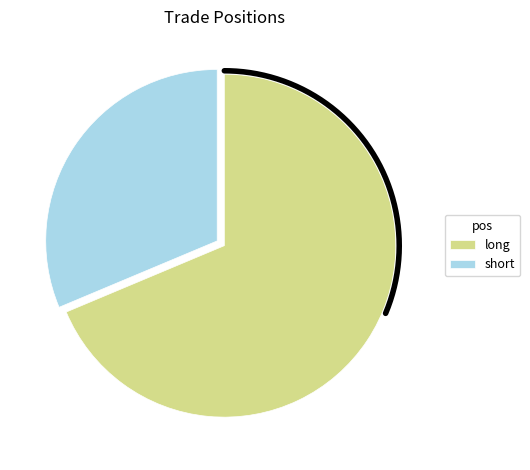

How many slices are in this pie chart?

2